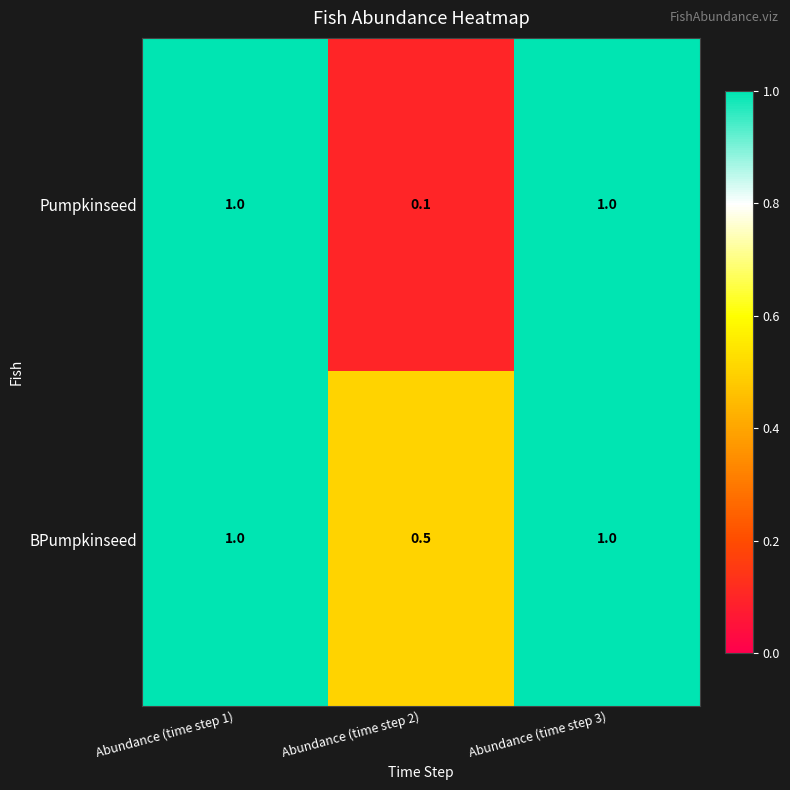

Where is BPumpkinseed nearest to the value 0?

Abundance (time step 2)